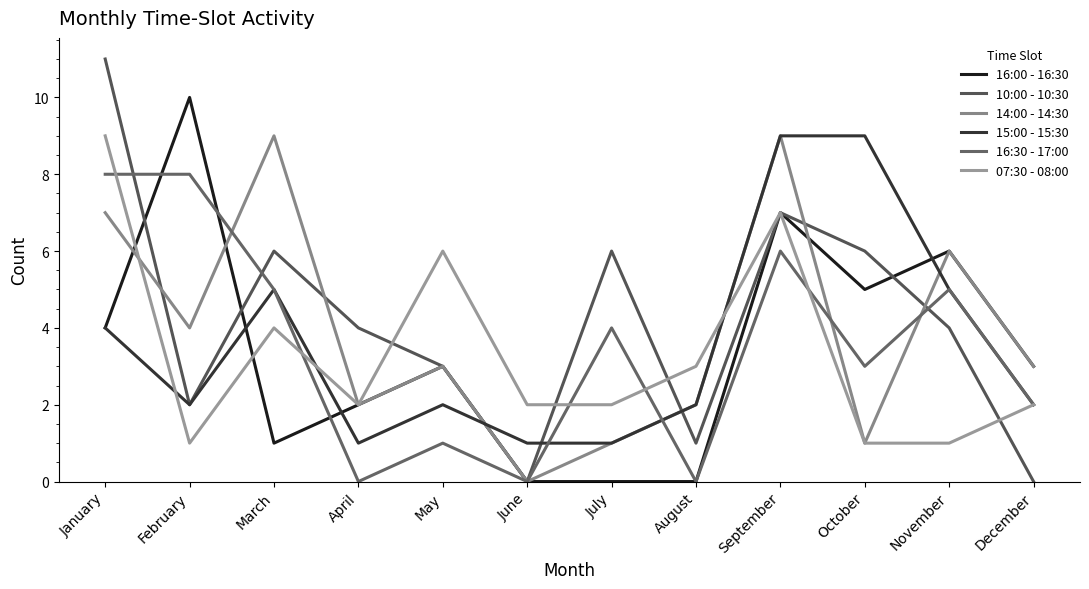

Which series has the largest total across all categories?

10:00 - 10:30